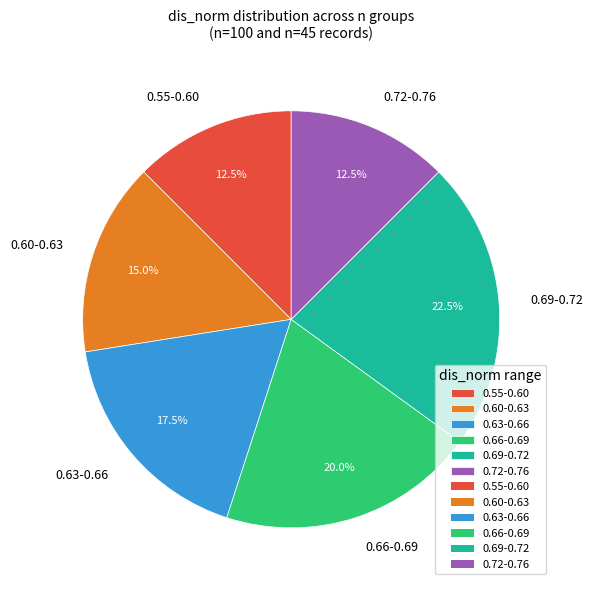

What portion of the pie excludes 0.72-0.76?

87.5%